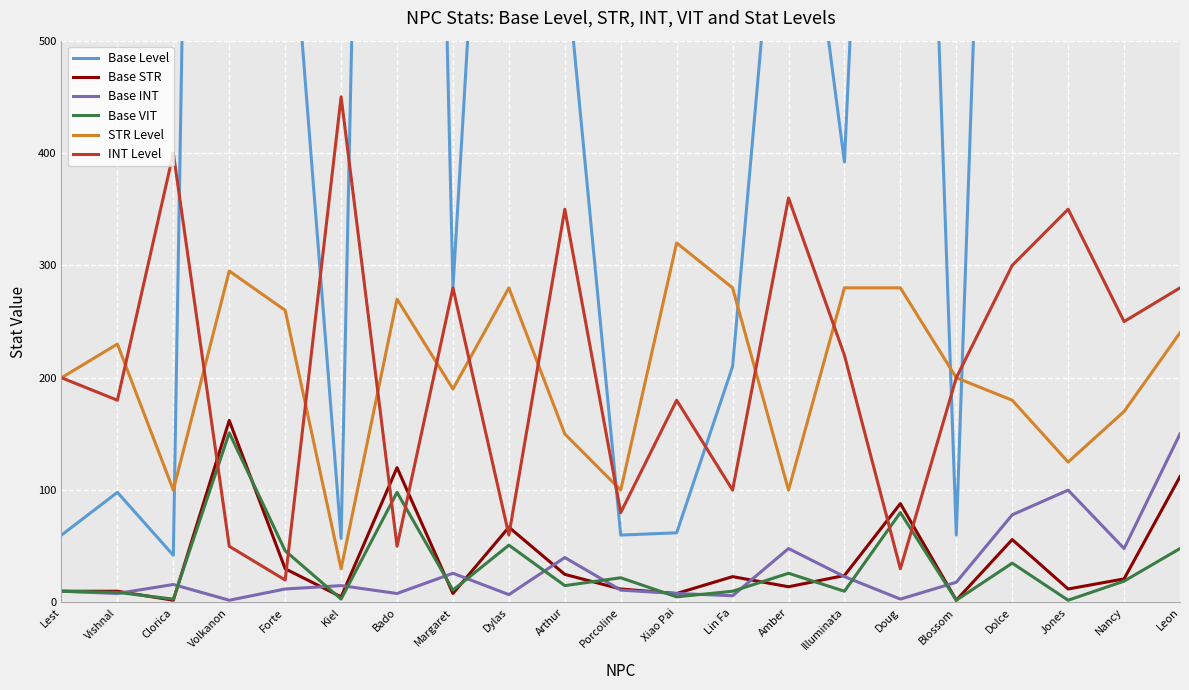

How many lines are shown in the chart?

6